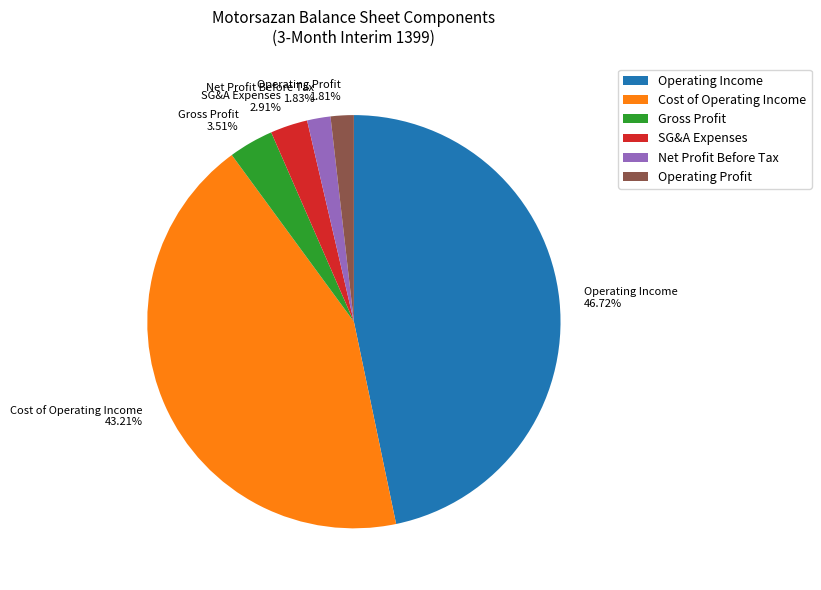

Is there any slice that represents more than half of the pie?

No